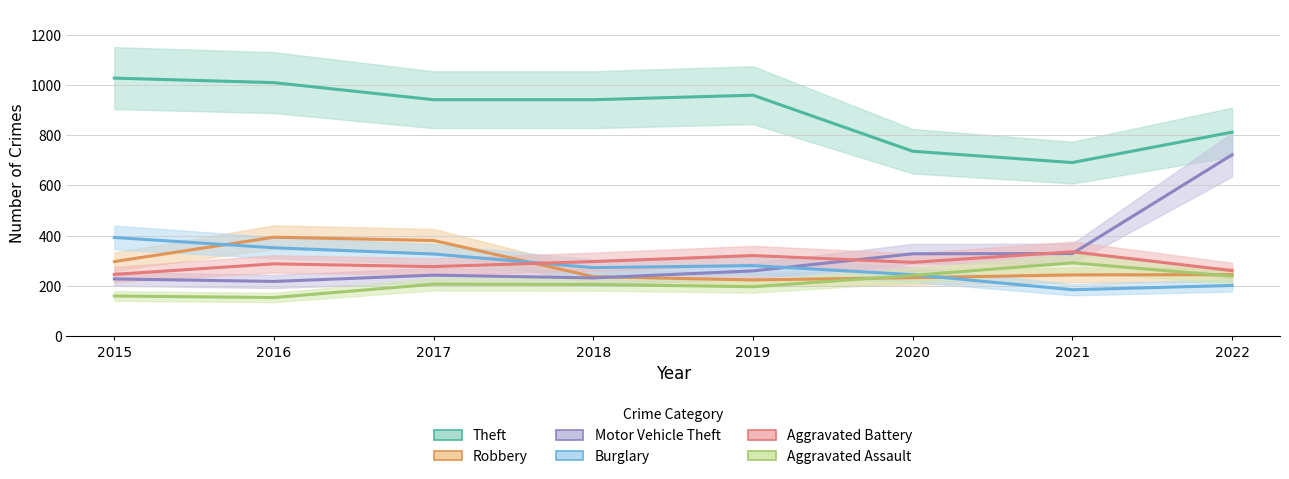

Is it true that Aggravated Assault equals 242 at 2020?

True